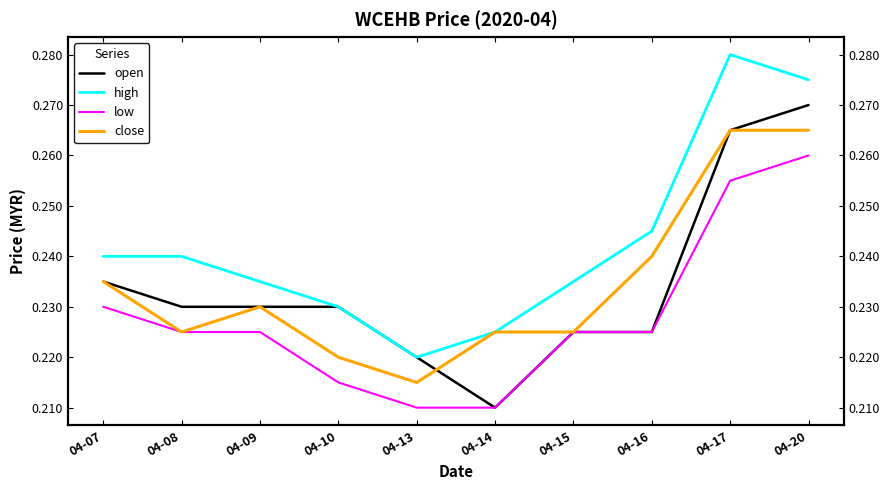

What are all the series names shown in the legend?

open, high, low, close